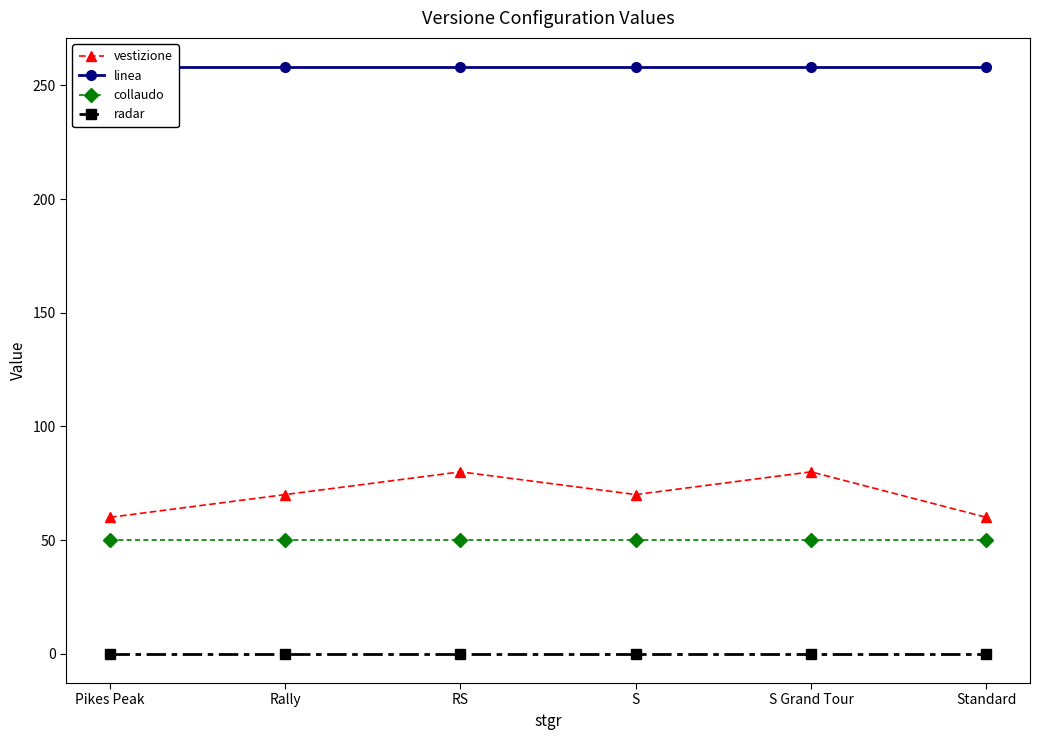

Is this an area chart (filled region under the line)?

No